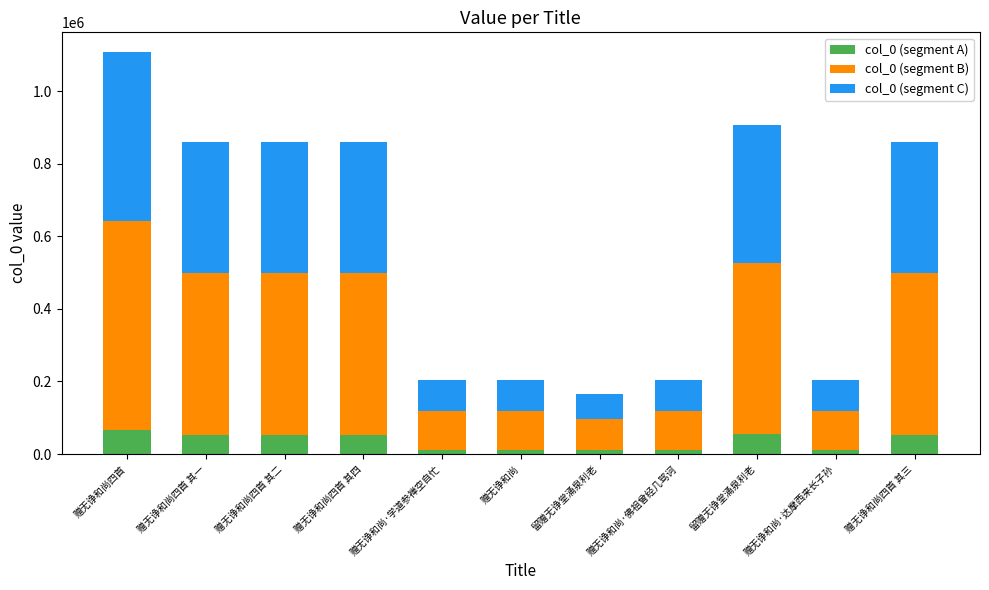

Which series changed the most between 赠无诤和尚四首 and 留赠无诤堂涌泉利老?

col_0 (segment B)